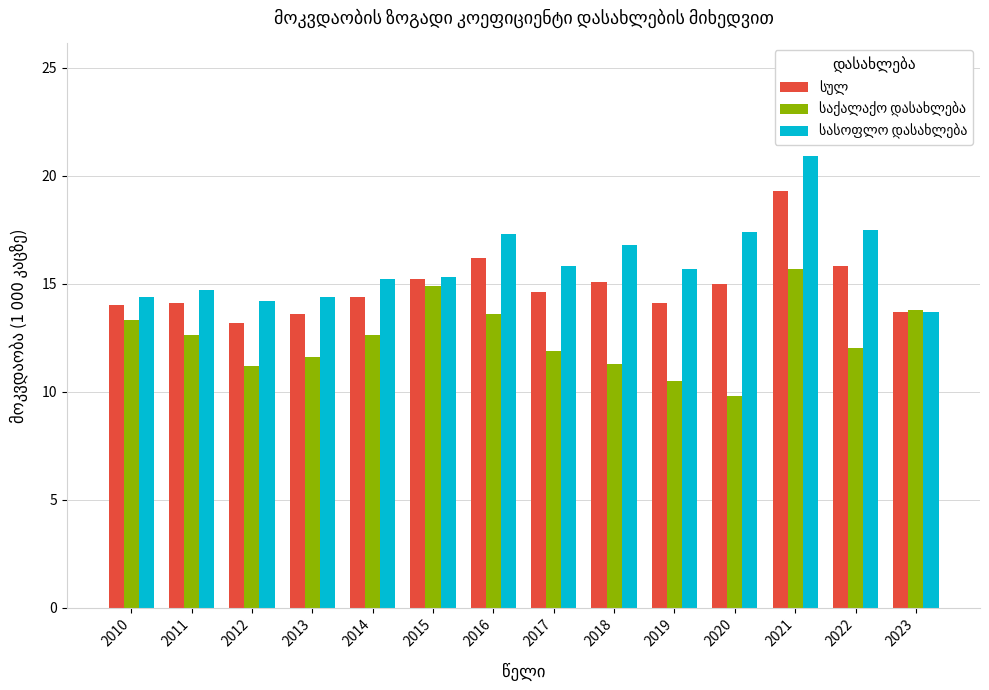

Count the number of data series in this chart.

3